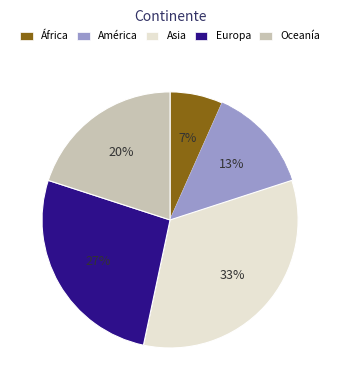

Count the number of slices in the pie.

5